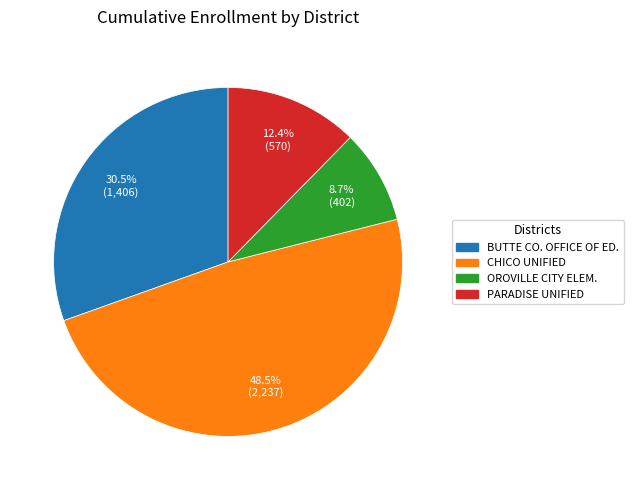

How many slices are in this pie chart?

4